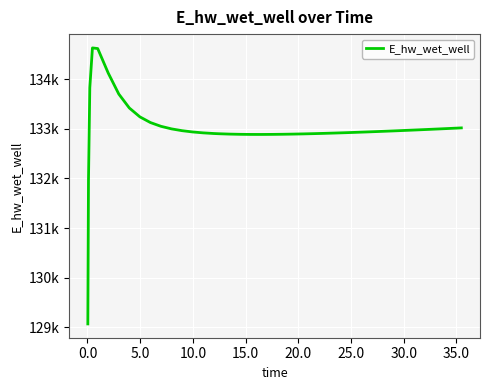

Does the chart have visible grid lines?

Yes